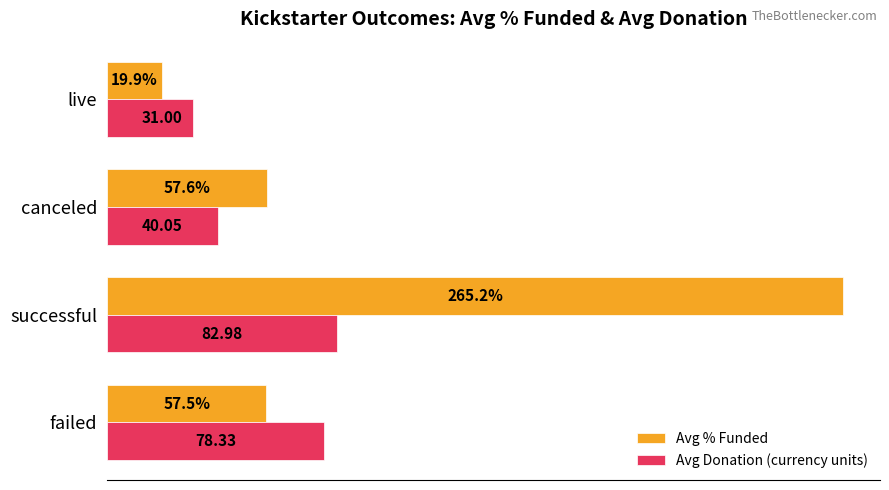

Between successful and canceled, which series saw the biggest shift?

Avg % Funded